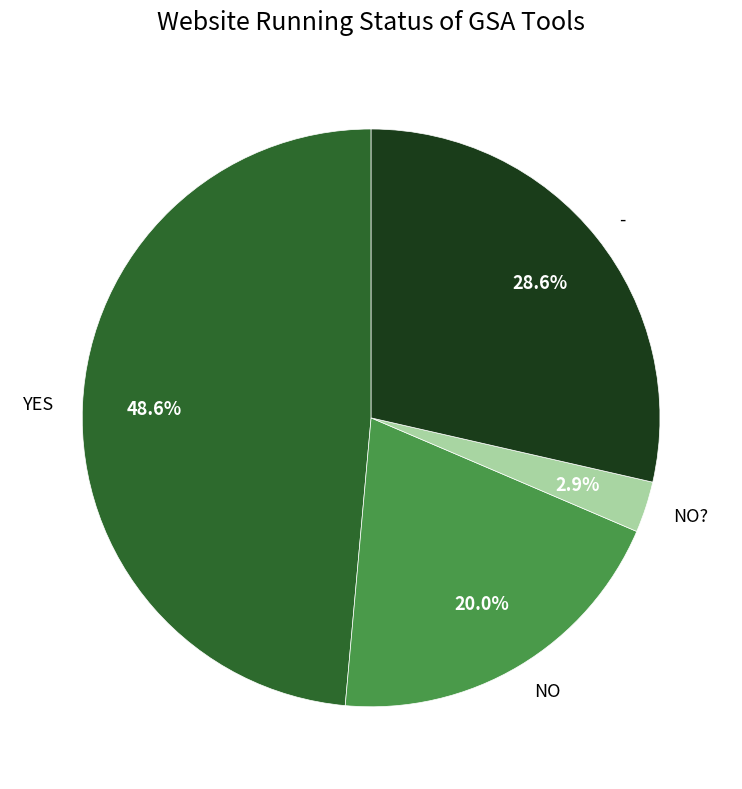

Which slice is the smallest?

NO?